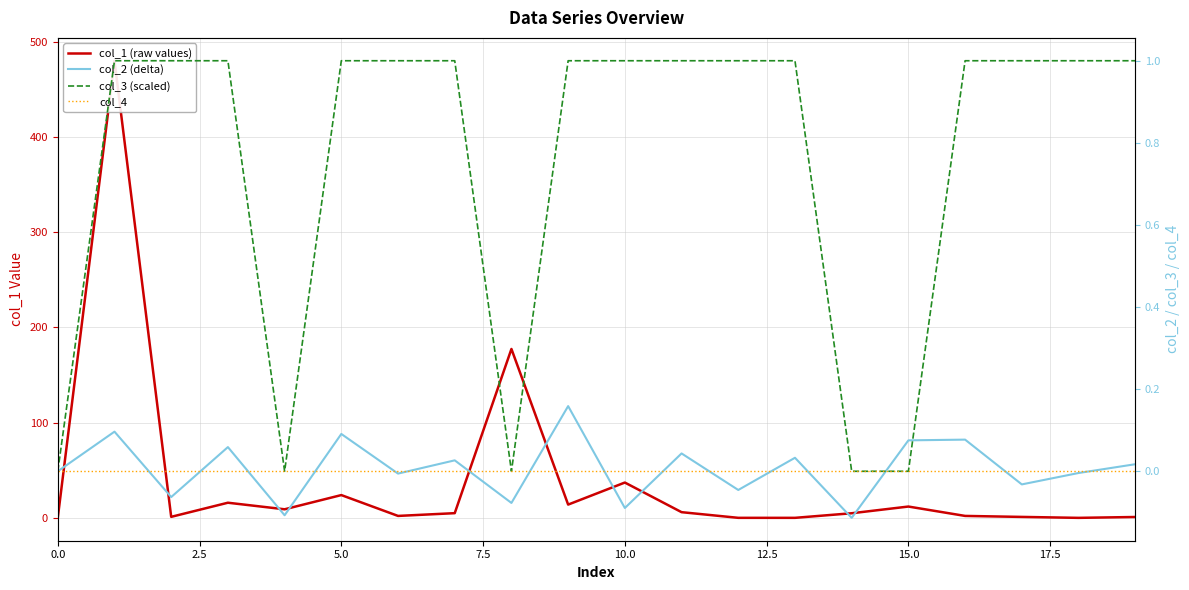

How many distinct data groups are displayed?

4